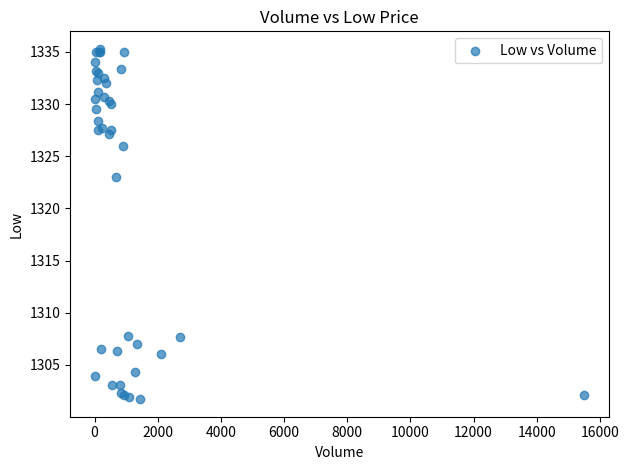

What Y value in the scatter plot is closest to 1318?

1323.0